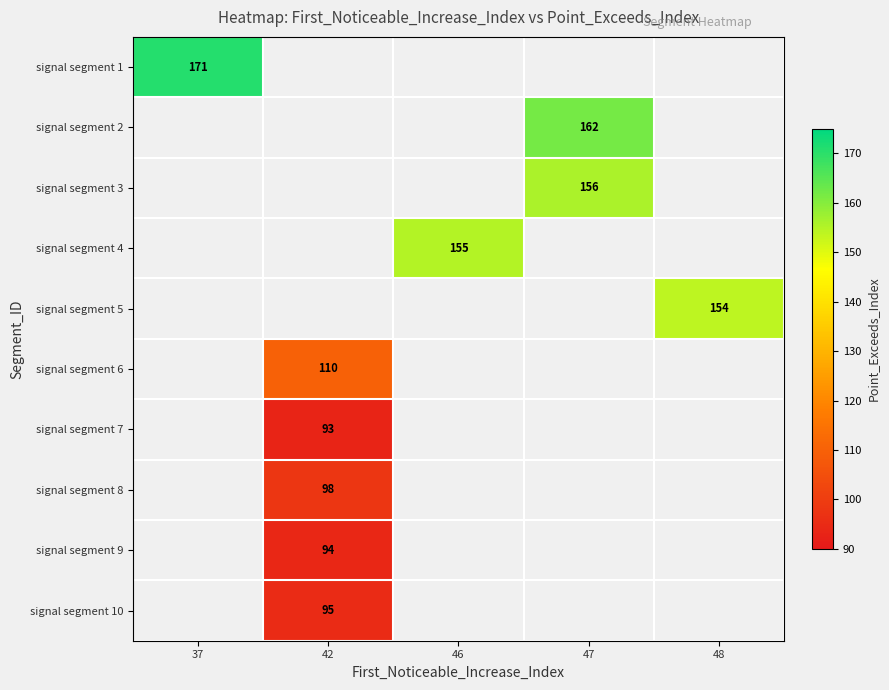

The value of signal segment 2 at 47 is 221. True or false?

False